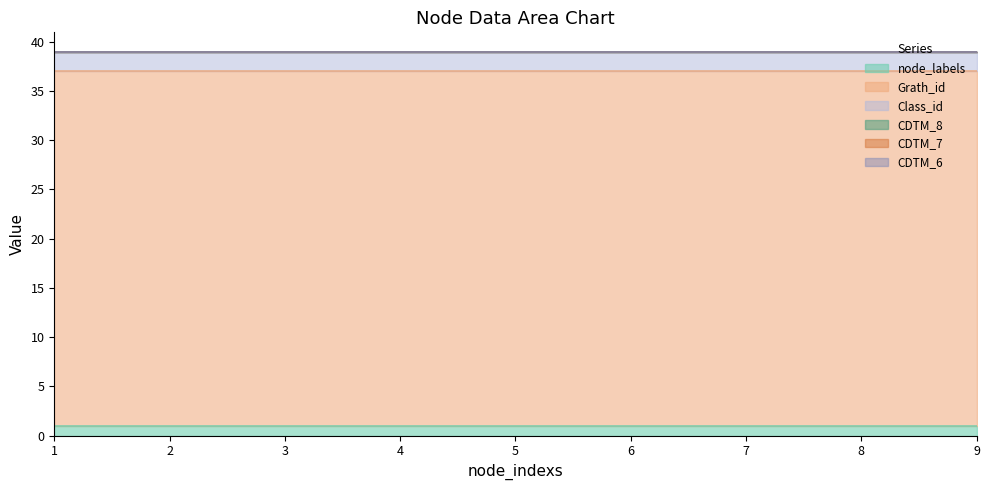

How many data points does each series have?

9